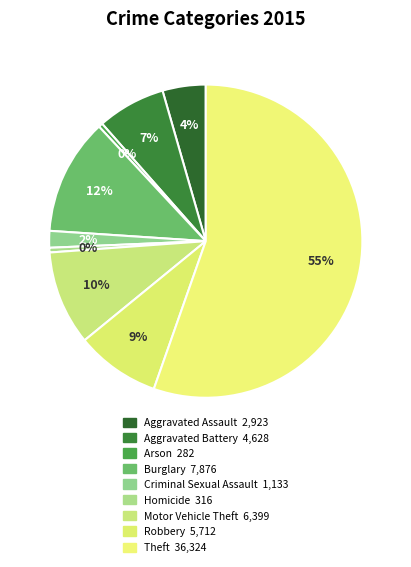

Count the number of slices in the pie.

9